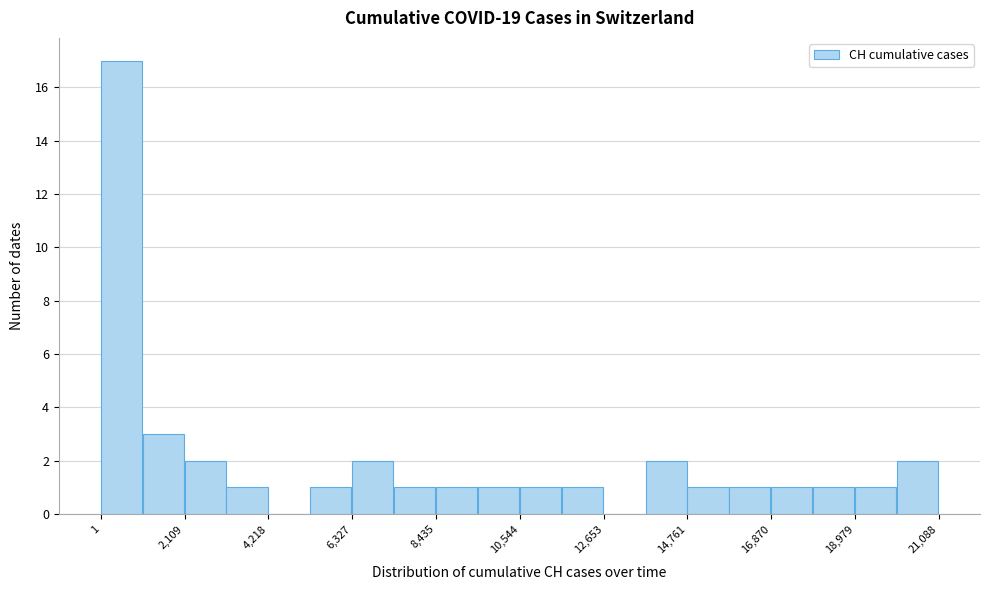

Read against the x-axis, roughly where is the centre of the tallest bar?

500